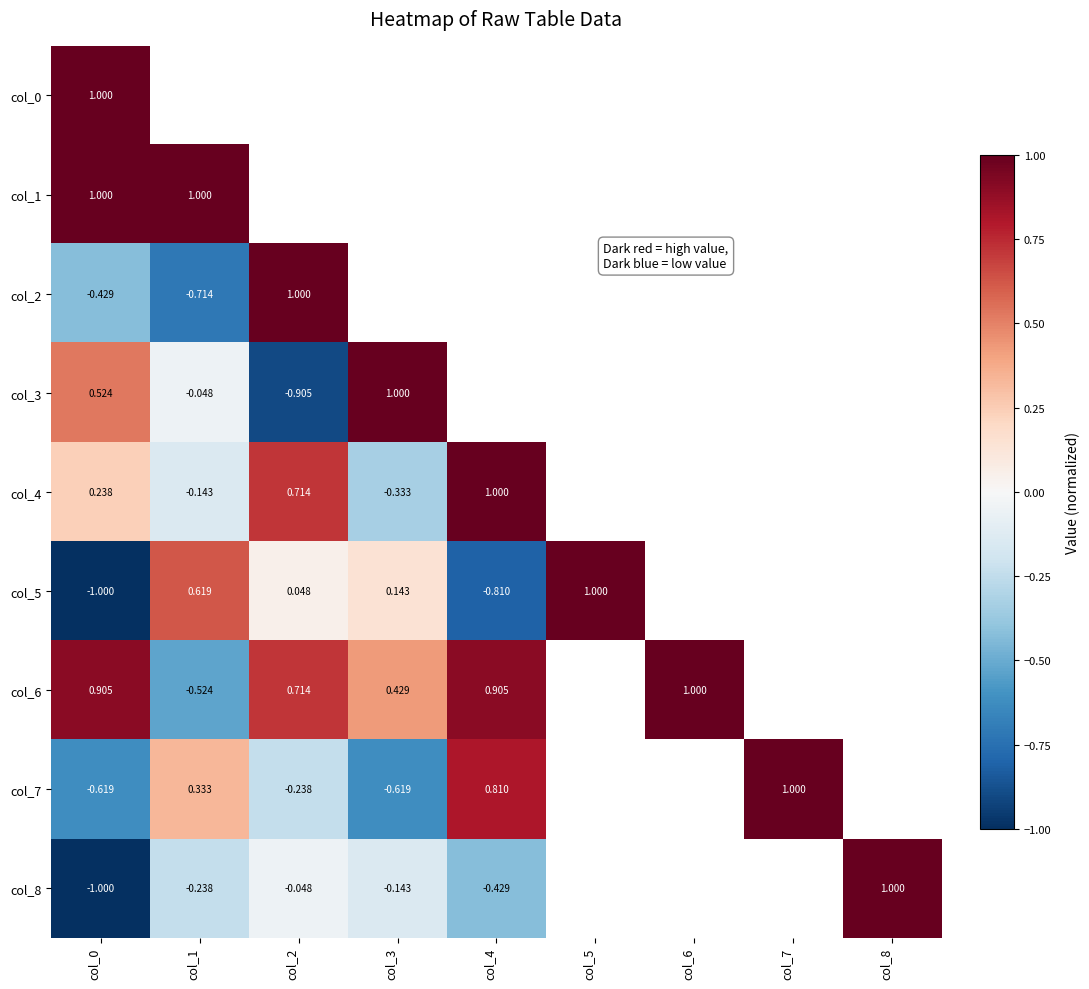

At which label is col_2 closest to 0?

col_0